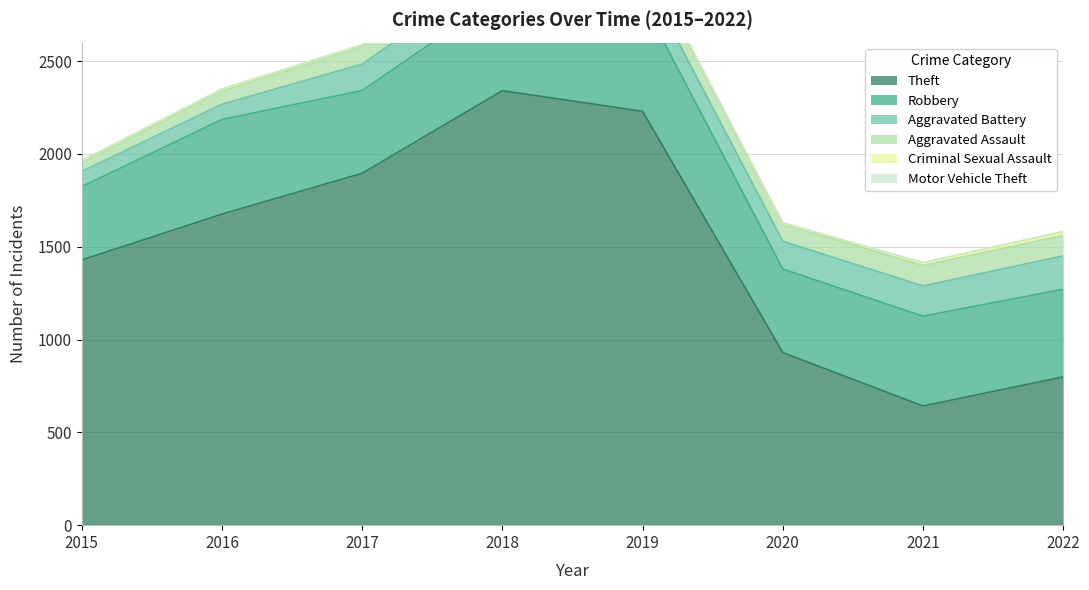

At which label is Aggravated Battery closest to 131?

2017